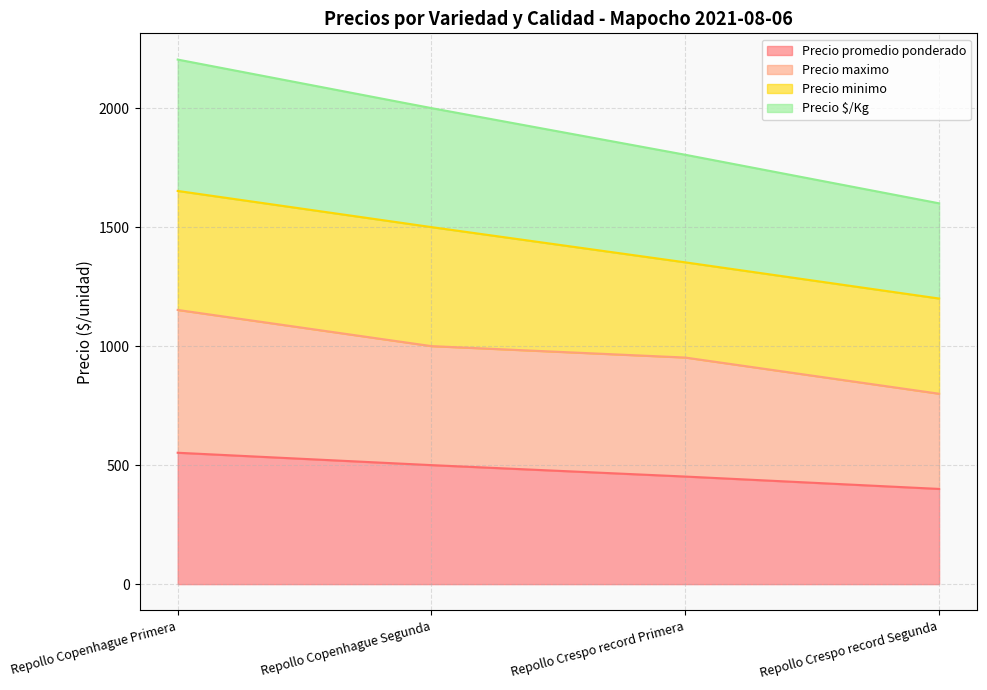

What is the difference between the Precio $/Kg values at Repollo Crespo record Primera and Repollo Copenhague Segunda?

196